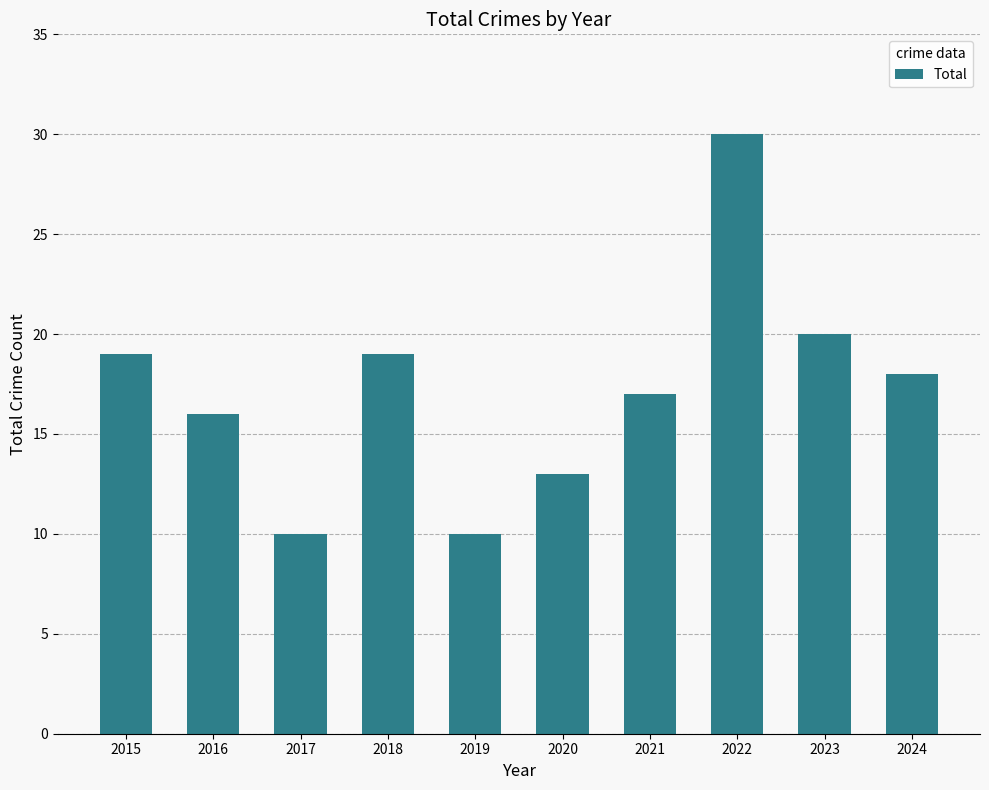

What is the smallest value displayed?

10